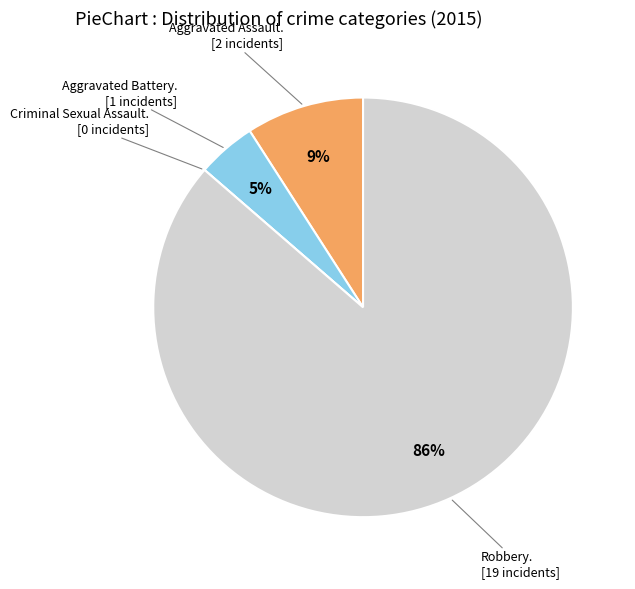

To the nearest percent, what is the difference between the largest and smallest slice percentages?

86%